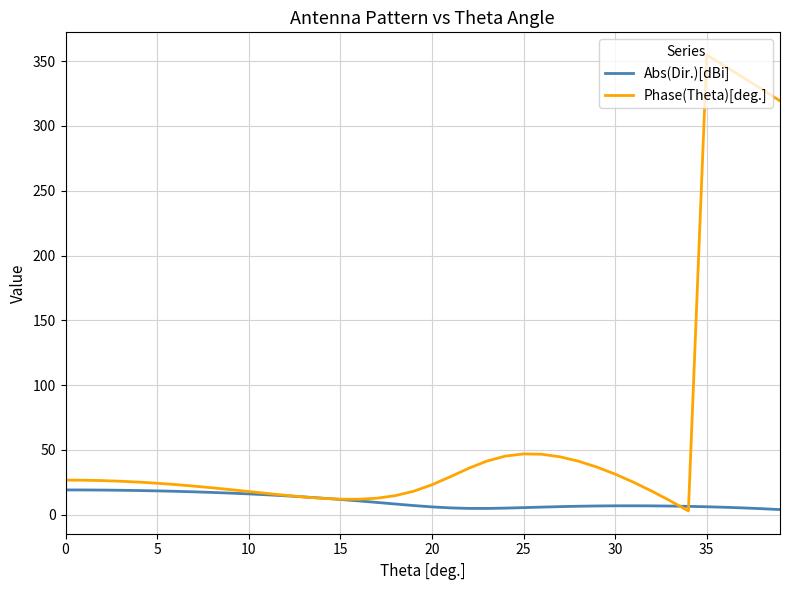

Which series has the largest range (max minus min)?

Phase(Theta)[deg.]